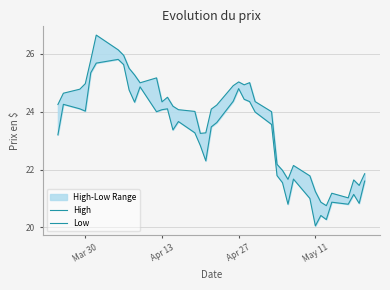

True or false: Low and High intersect in this chart.

False